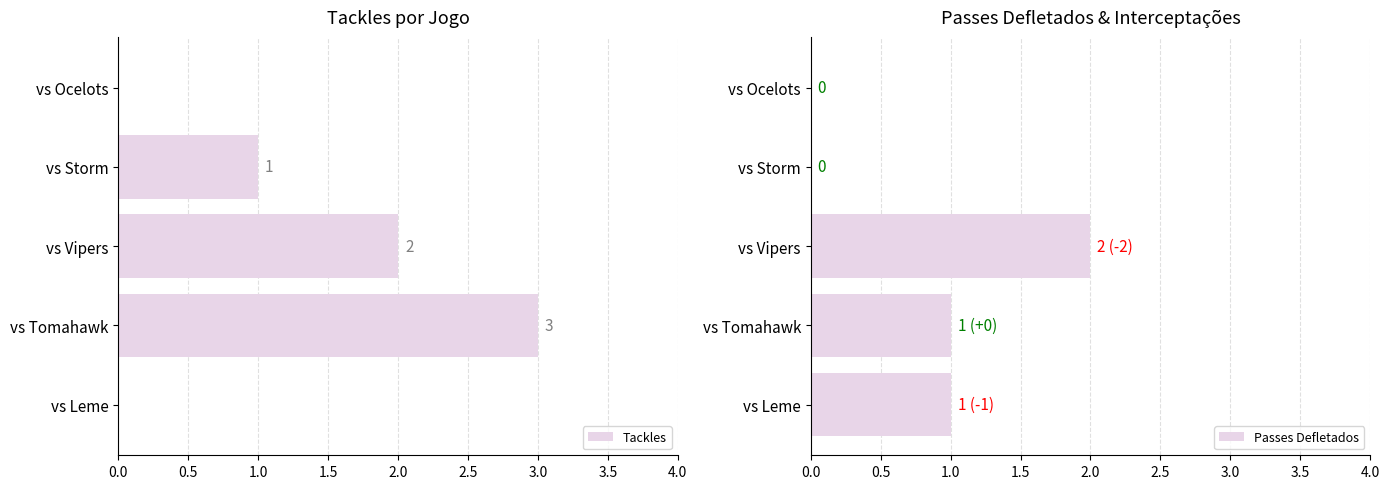

What is the maximum value for Tackles?

3